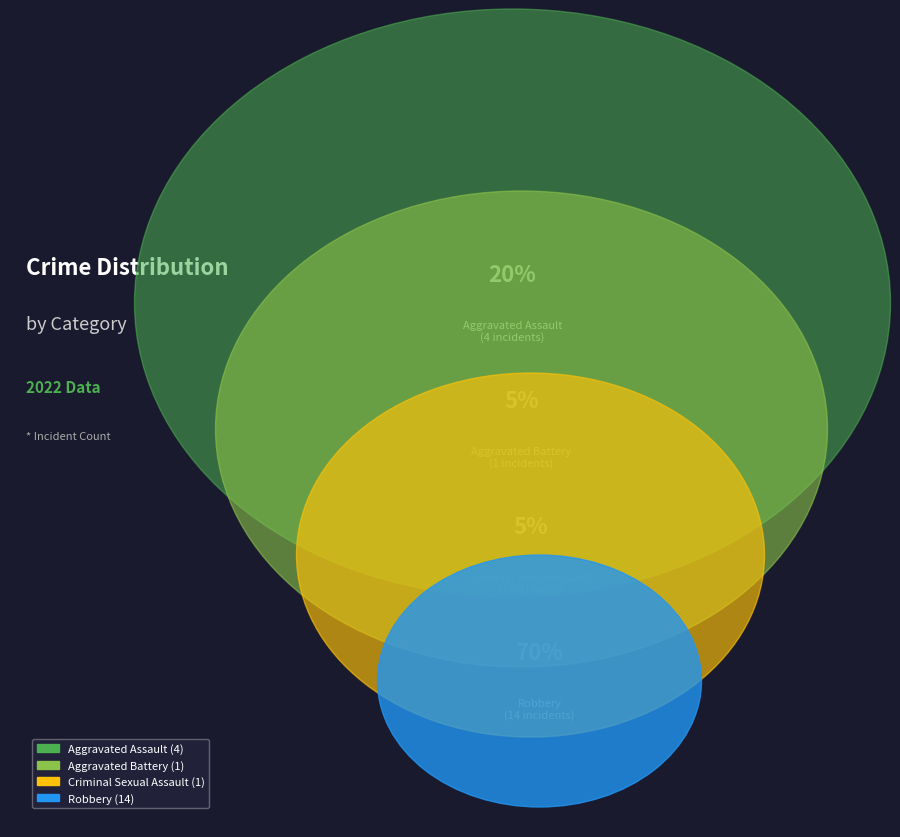

Does any single category account for the majority?

Yes